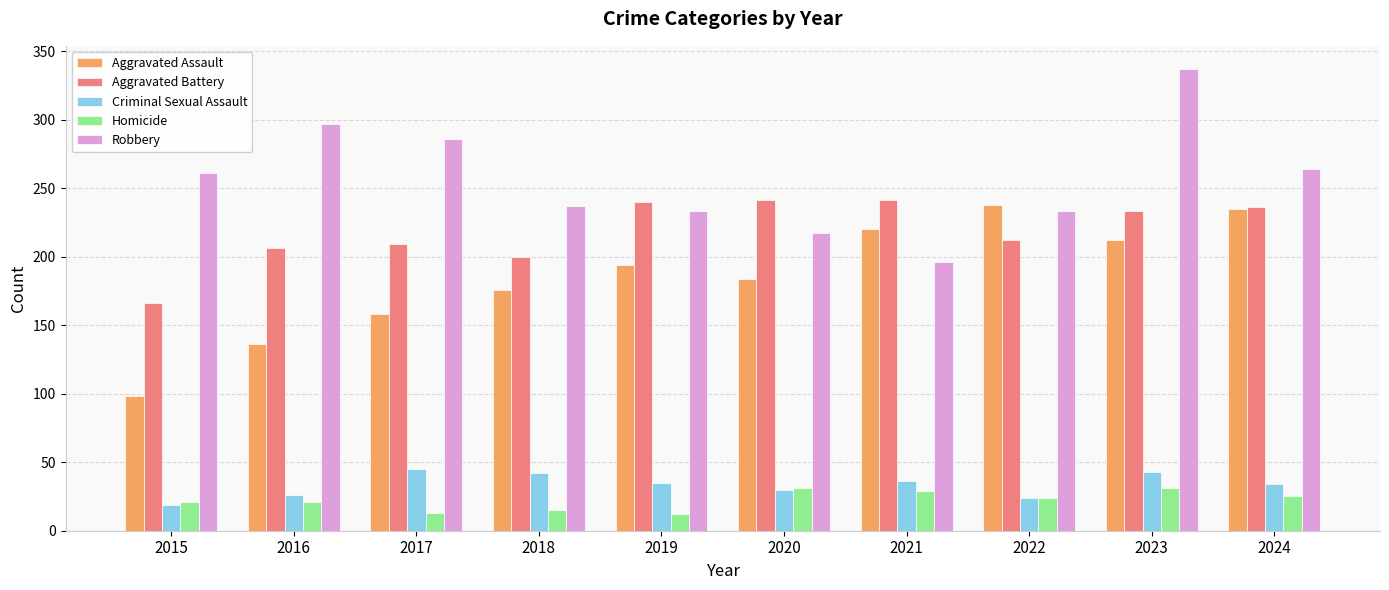

What is the difference between the Aggravated Assault values at 2022 and 2023?

26